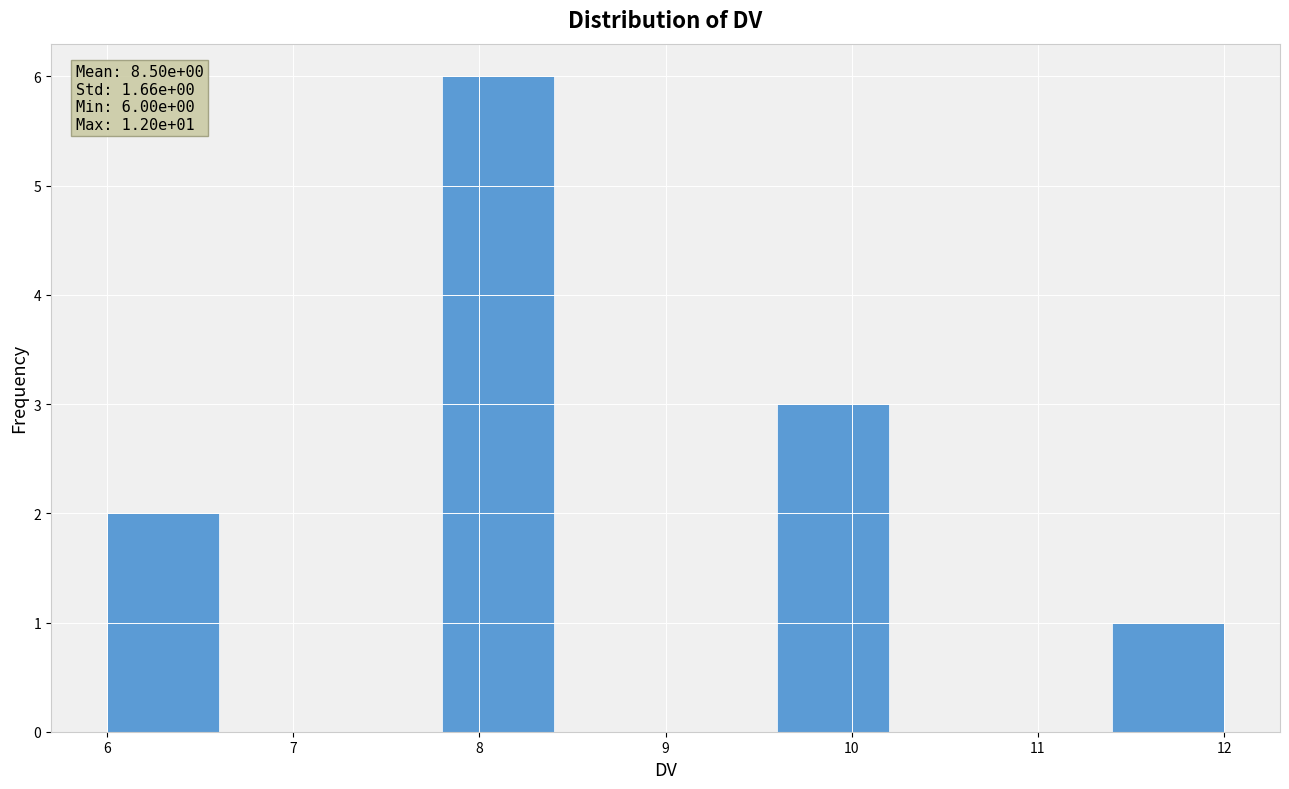

Over which range of the x-axis is the bar tallest?

7.8 to 8.4